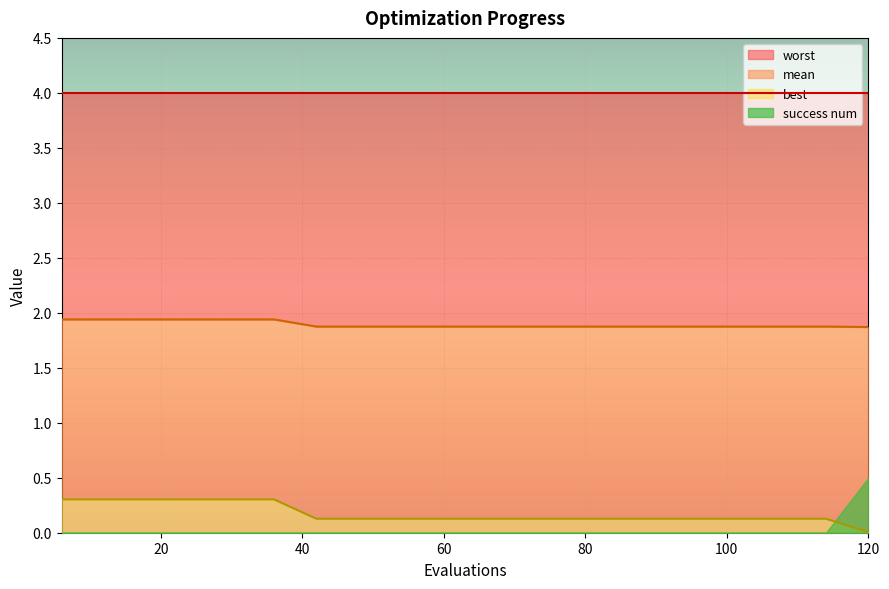

Which series has the widest spread of values?

best